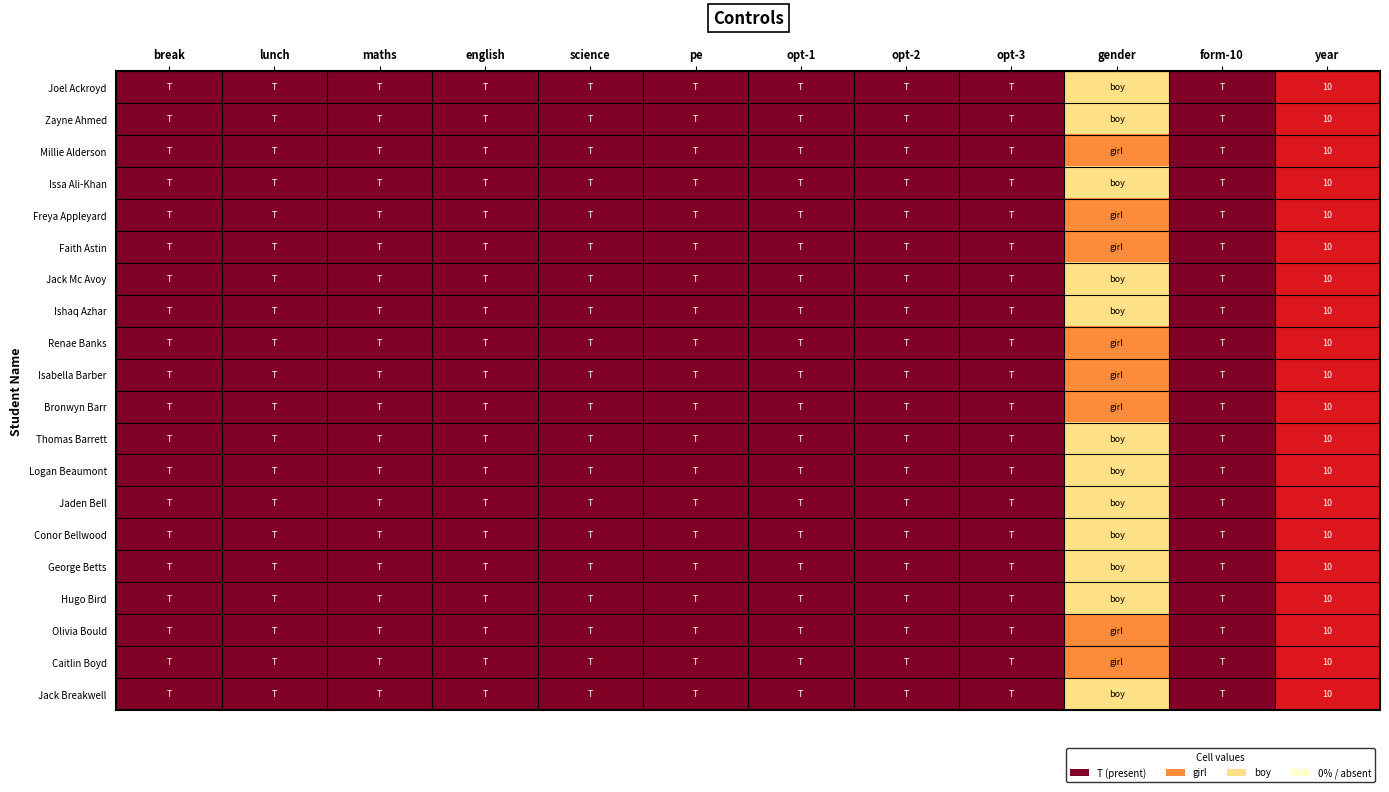

The value of Logan Beaumont at science is 1.7. True or false?

False